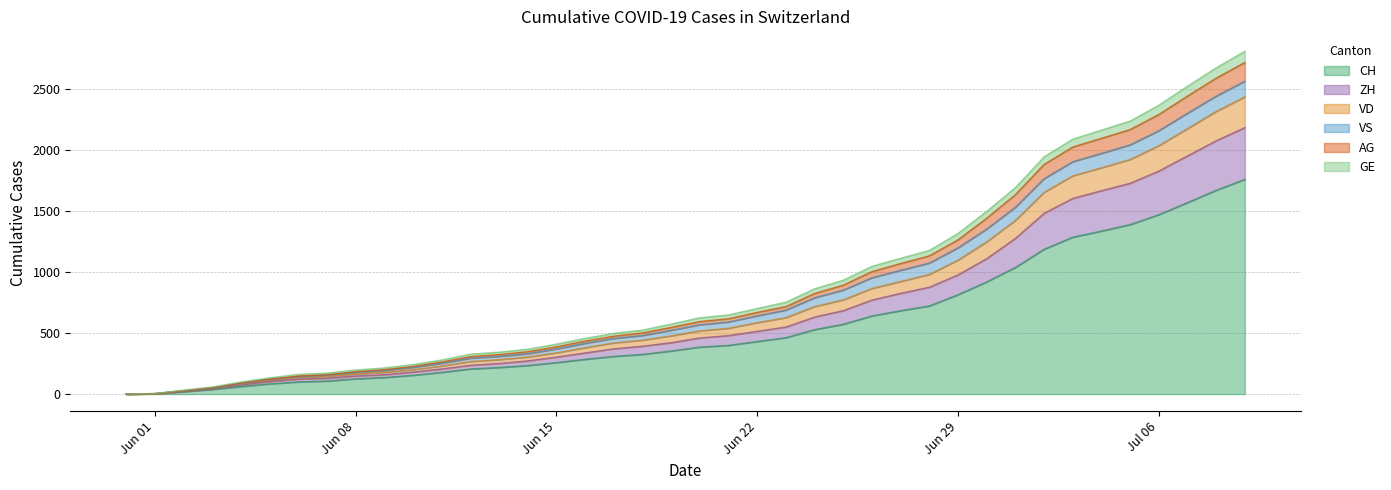

What is the highest value of the CH series?

1758